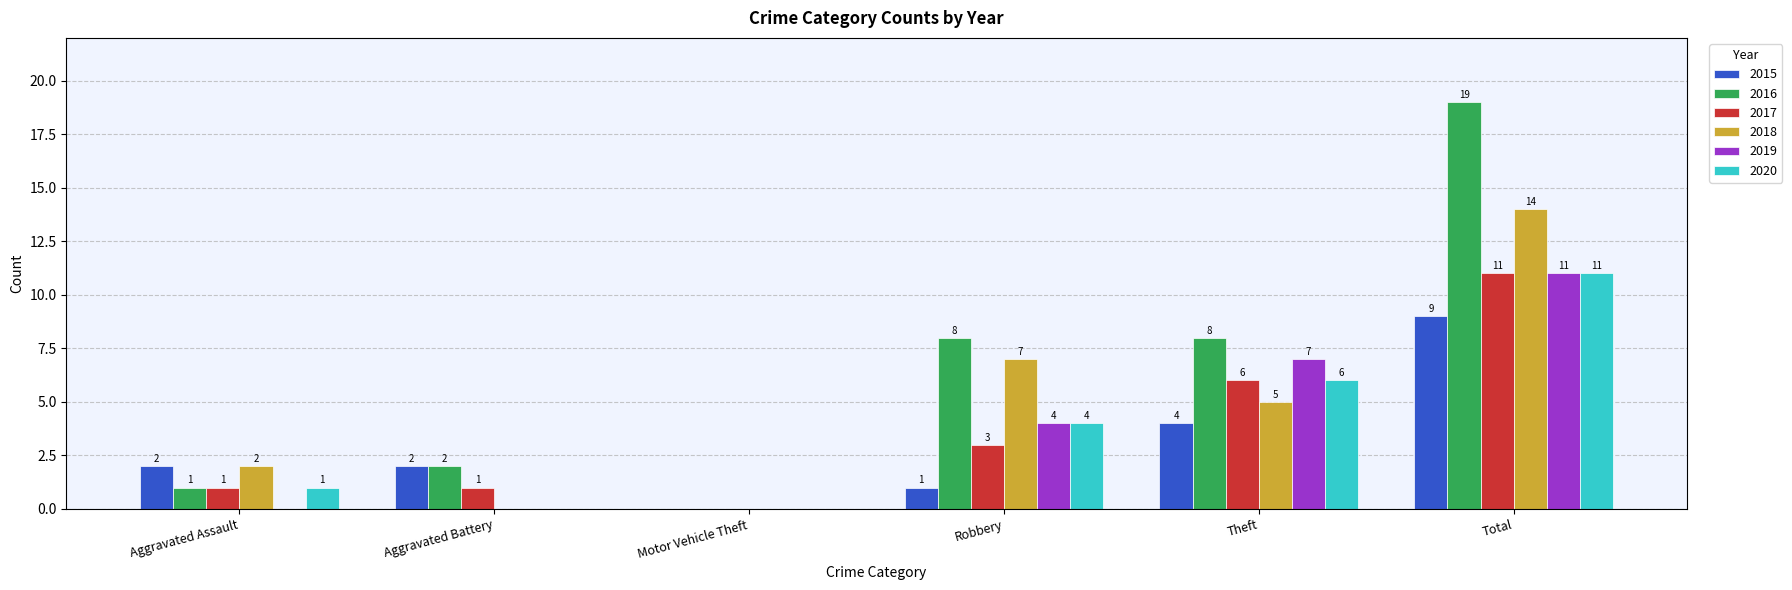

What is the sum of the 2019 values at Theft and Total?

18